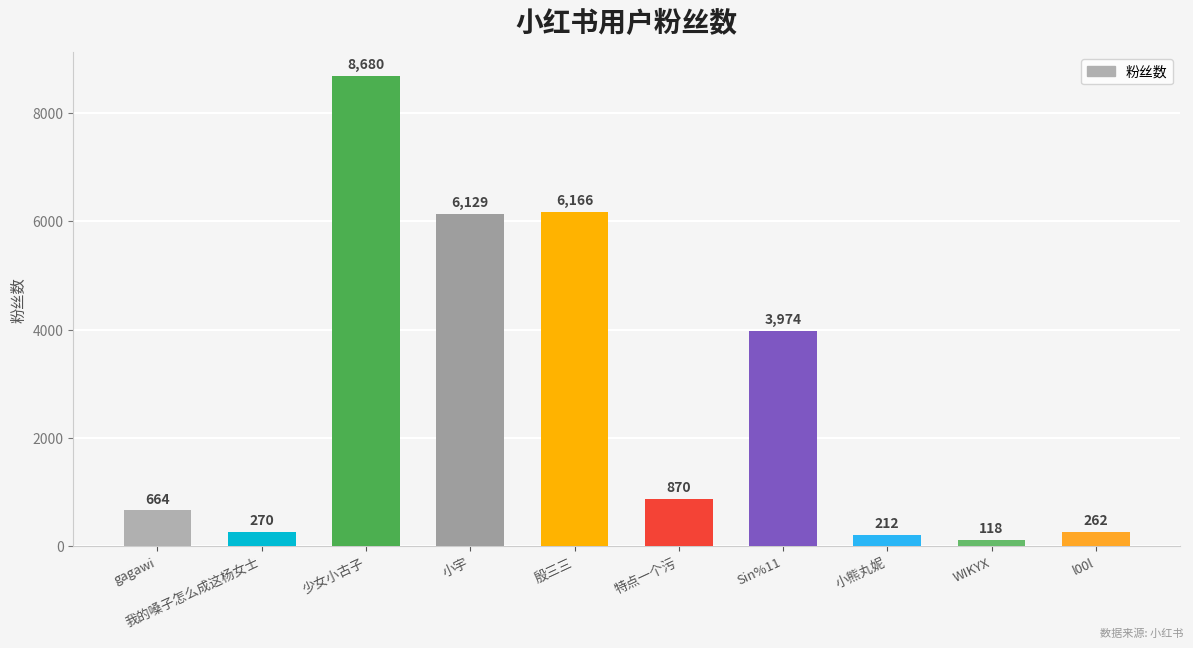

Rank the categories by value from highest to lowest.

少女小古子, 殷三三, 小宇, Sin%11, 特点一个污, gagawi, 我的嗓子怎么成这杨女士, l00l, 小熊丸妮, WIKYX